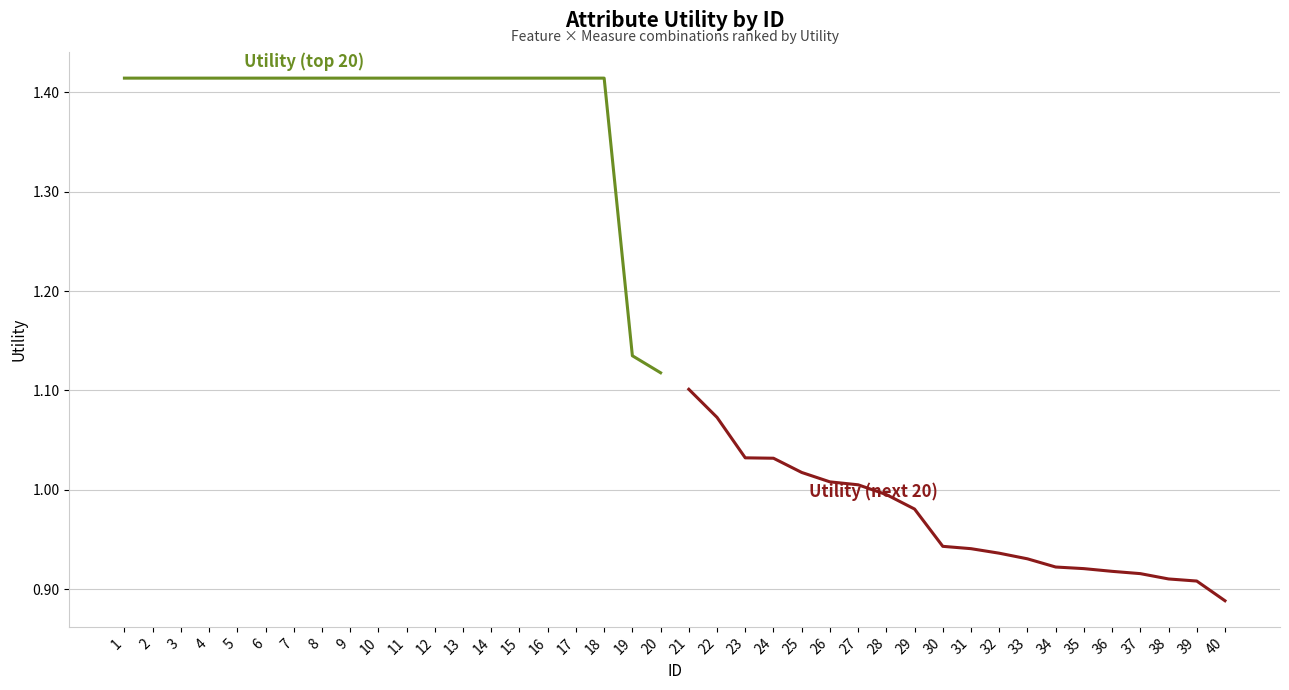

Does the chart have visible grid lines?

Yes